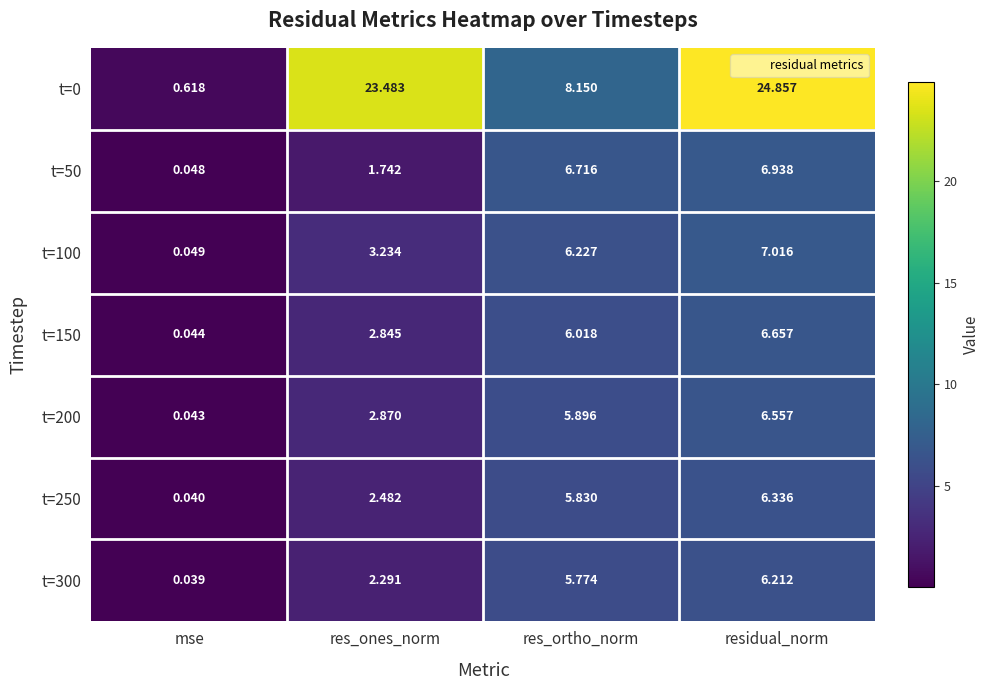

Where is t=150 nearest to the value 3?

res_ones_norm